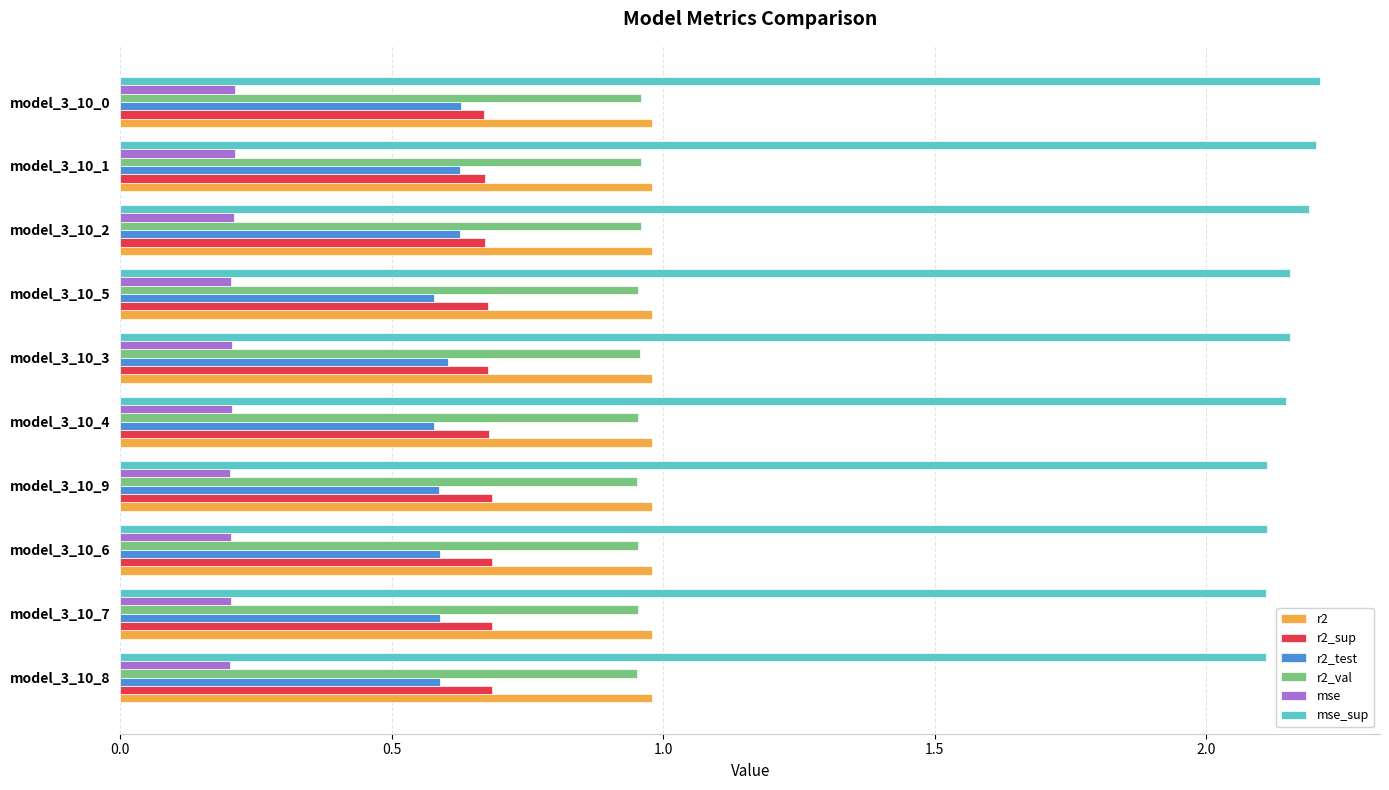

Which series has the widest spread of values?

mse_sup